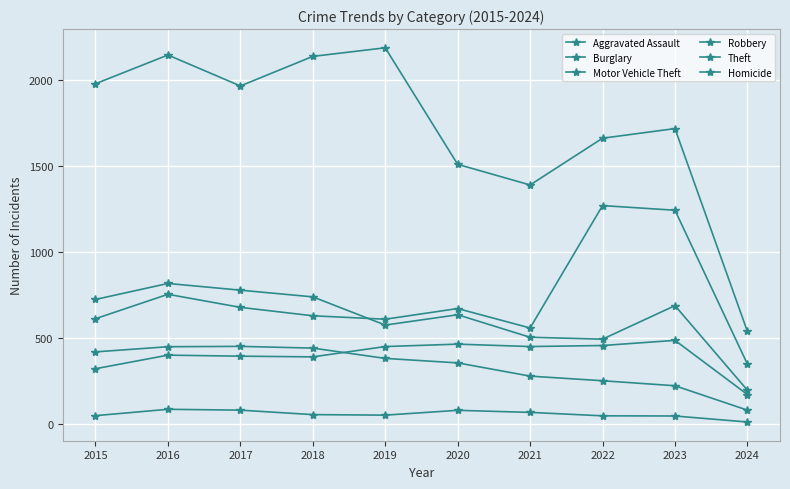

Reading right to left, what are all the values shown in this chart?

Aggravated Assault: 2024=173	2023=488	2022=458	2021=452	2020=466	2019=452	2018=392	2017=396	2016=402	2015=323
Burglary: 2024=82	2023=224	2022=253	2021=280	2020=357	2019=383	2018=443	2017=453	2016=451	2015=421
Motor Vehicle Theft: 2024=350	2023=1245	2022=1272	2021=560	2020=673	2019=611	2018=631	2017=680	2016=756	2015=614
Robbery: 2024=198	2023=690	2022=495	2021=506	2020=637	2019=577	2018=741	2017=780	2016=819	2015=726
Theft: 2024=540	2023=1720	2022=1664	2021=1392	2020=1512	2019=2190	2018=2140	2017=1968	2016=2148	2015=1981
Homicide: 2024=13	2023=48	2022=49	2021=69	2020=81	2019=53	2018=56	2017=82	2016=87	2015=50